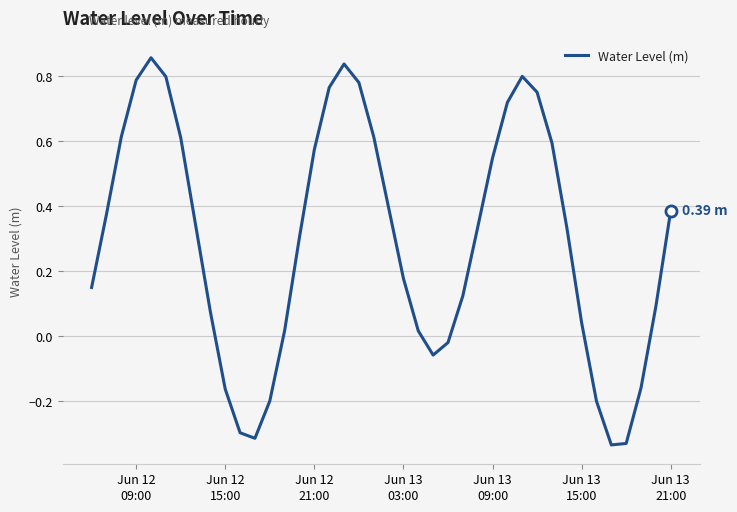

What is the difference between the maximum and minimum values?

1.2